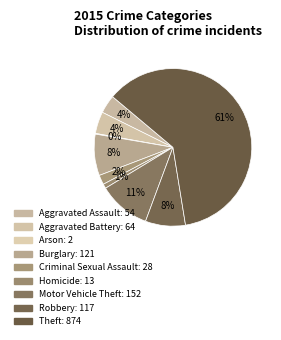

Between Burglary and Robbery, which is larger?

Burglary